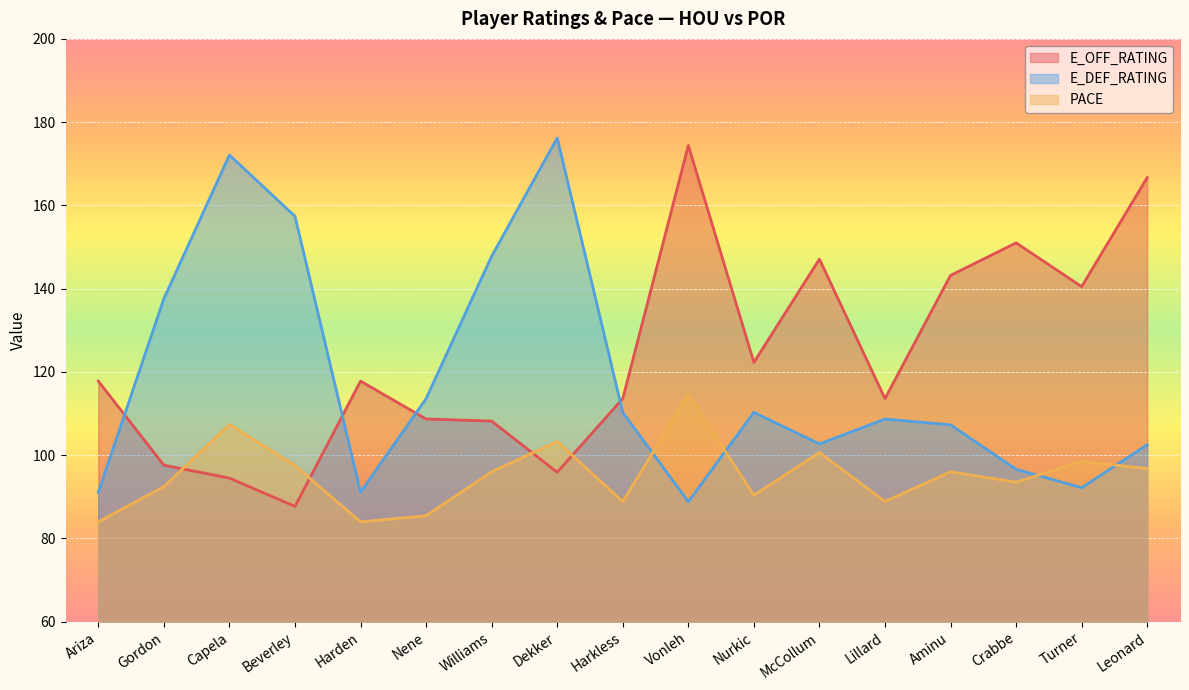

In PACE, how many points are lower than both neighbors (excluding endpoints)?

5